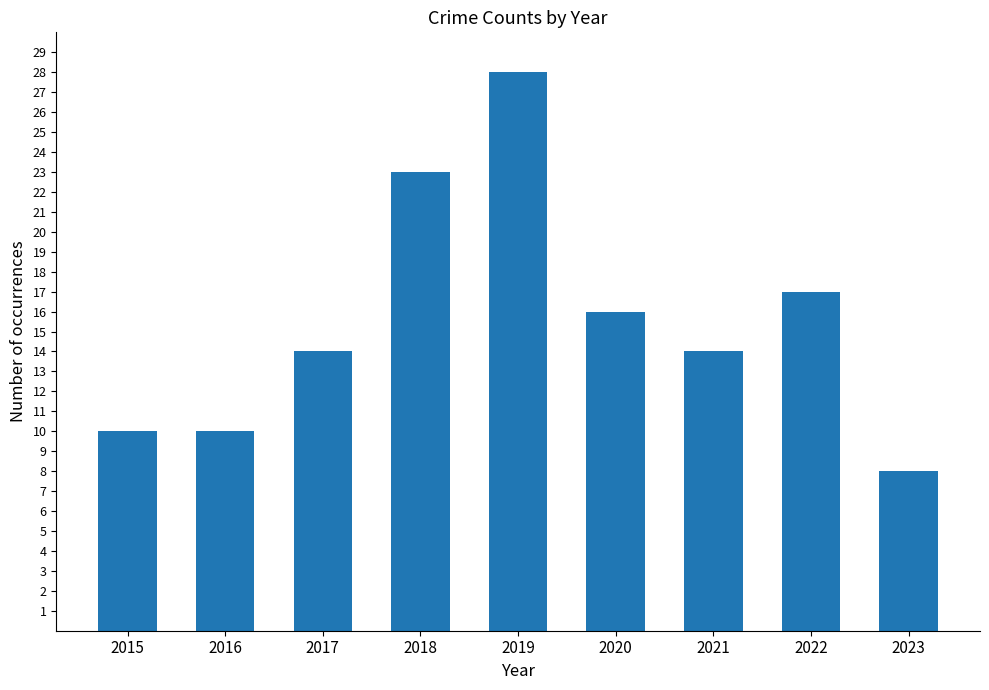

What is the difference between the values at 2015 and 2020?

6